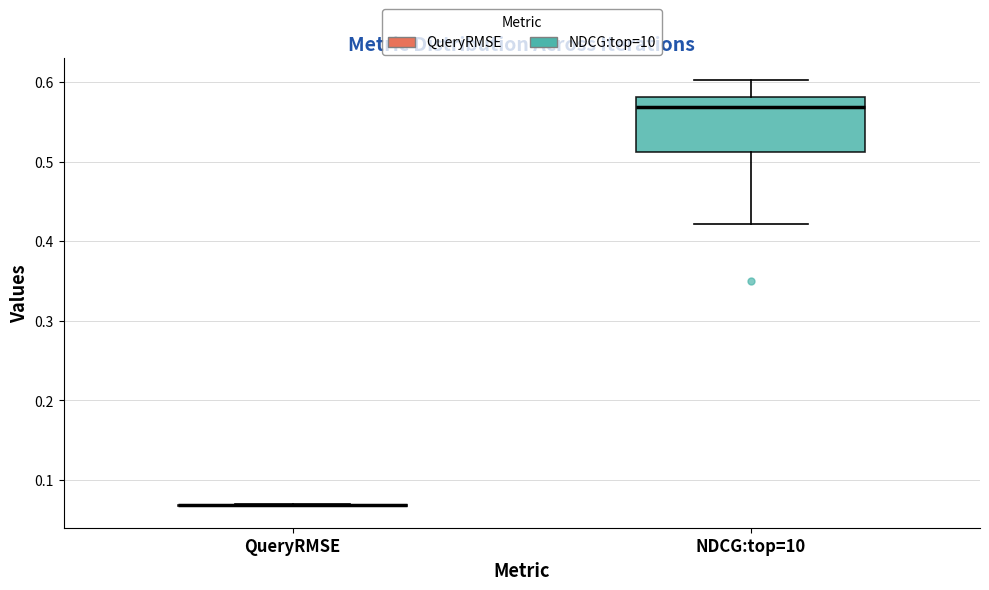

Where does the median line of the box for NDCG:top=10 sit on the y-axis? The values are not printed on the chart, so give them approximately, as read against the axis.

0.57